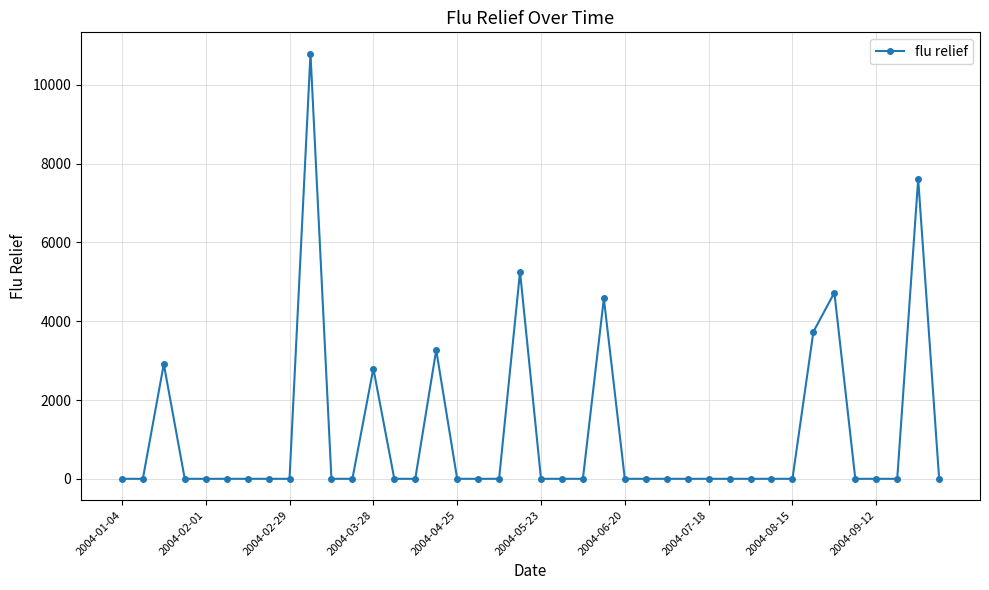

What is the value of the 24th point from the left?

4578.8